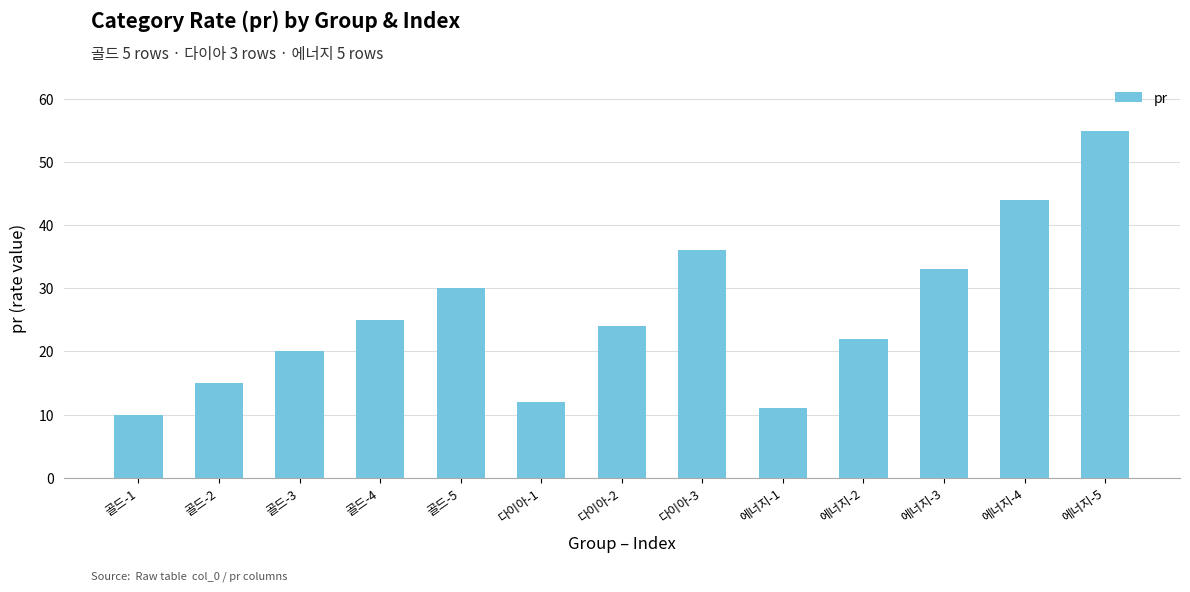

Reading left to right, list all the values displayed in this chart.

골드-1=10	골드-2=15	골드-3=20	골드-4=25	골드-5=30	다이아-1=12	다이아-2=24	다이아-3=36	에너지-1=11	에너지-2=22	에너지-3=33	에너지-4=44	에너지-5=55